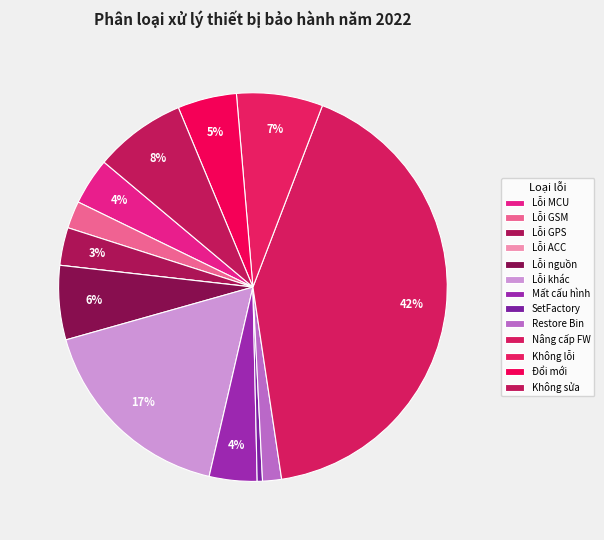

Which category has the biggest portion of the pie?

Nâng cấp FW